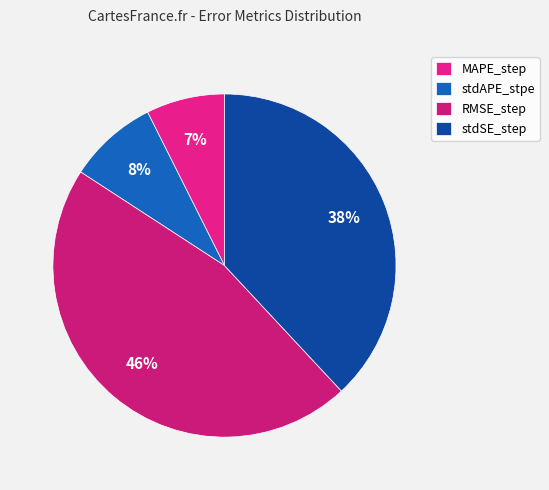

To the nearest percent, what is the difference between the RMSE_step and stdSE_step slice percentages?

8%